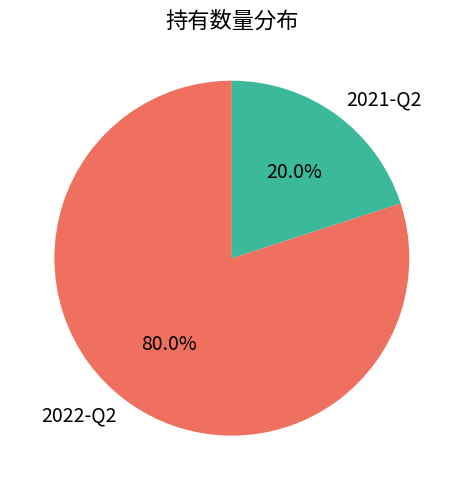

What percentage is the 2022-Q2 slice, to the nearest percent?

80%